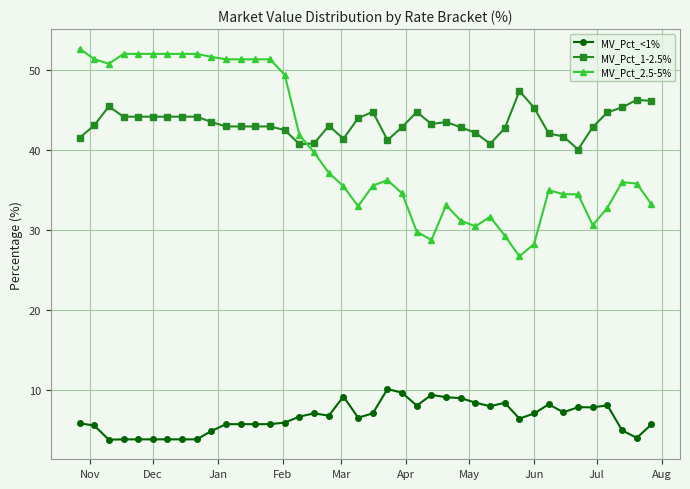

What is the difference between the maximum and minimum values in the MV_Pct_<1% series?

6.3